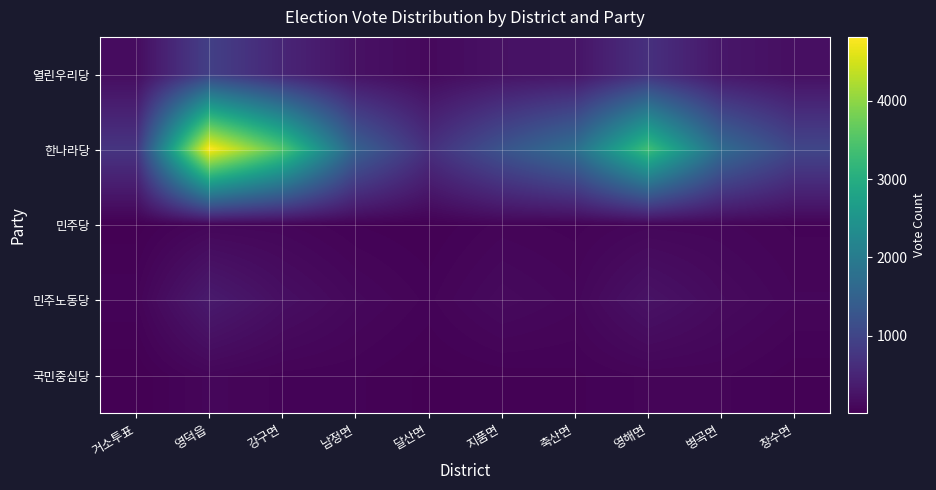

Count the number of data series in this chart.

5